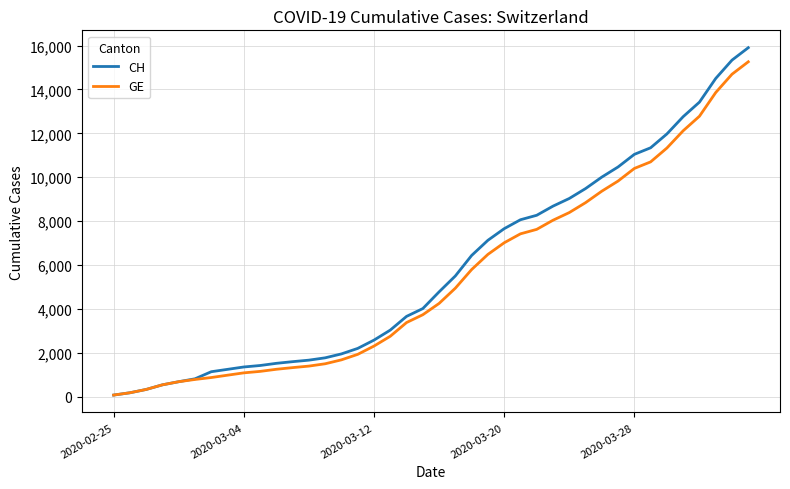

What is the greatest value displayed?

15900